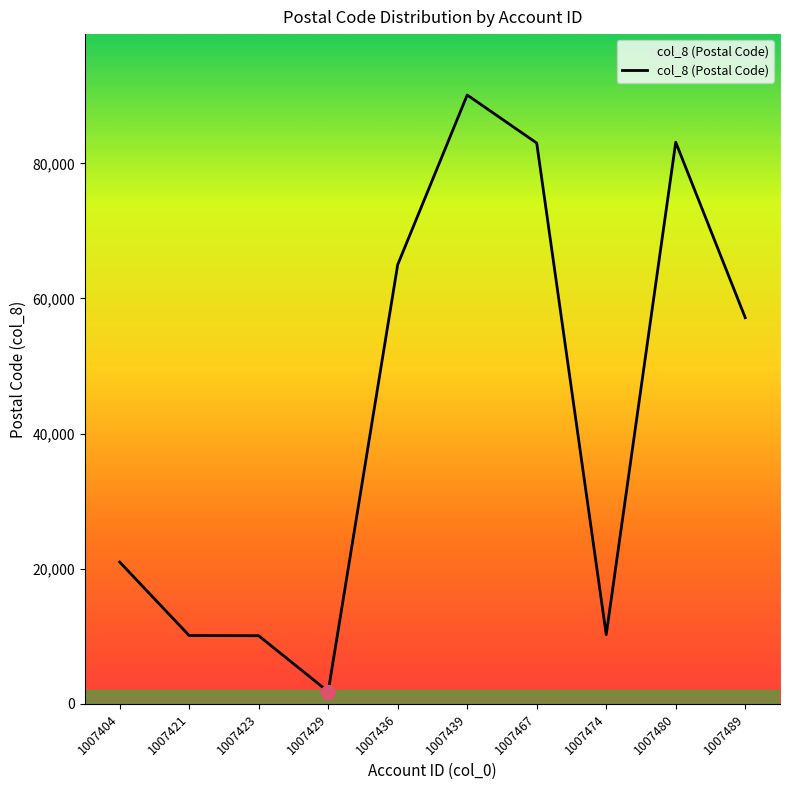

Which label corresponds to the largest value in the chart?

1007439